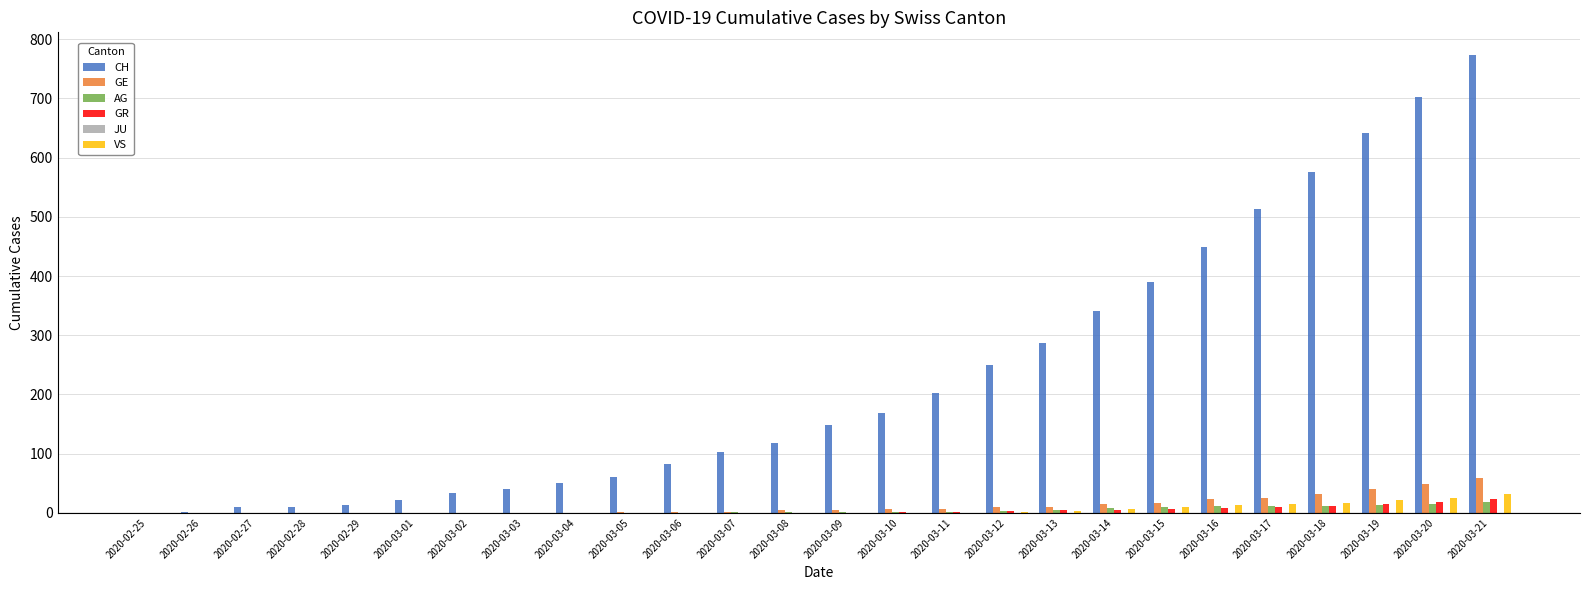

What is the sum of the GR values at 2020-03-20 and 2020-02-25?

19